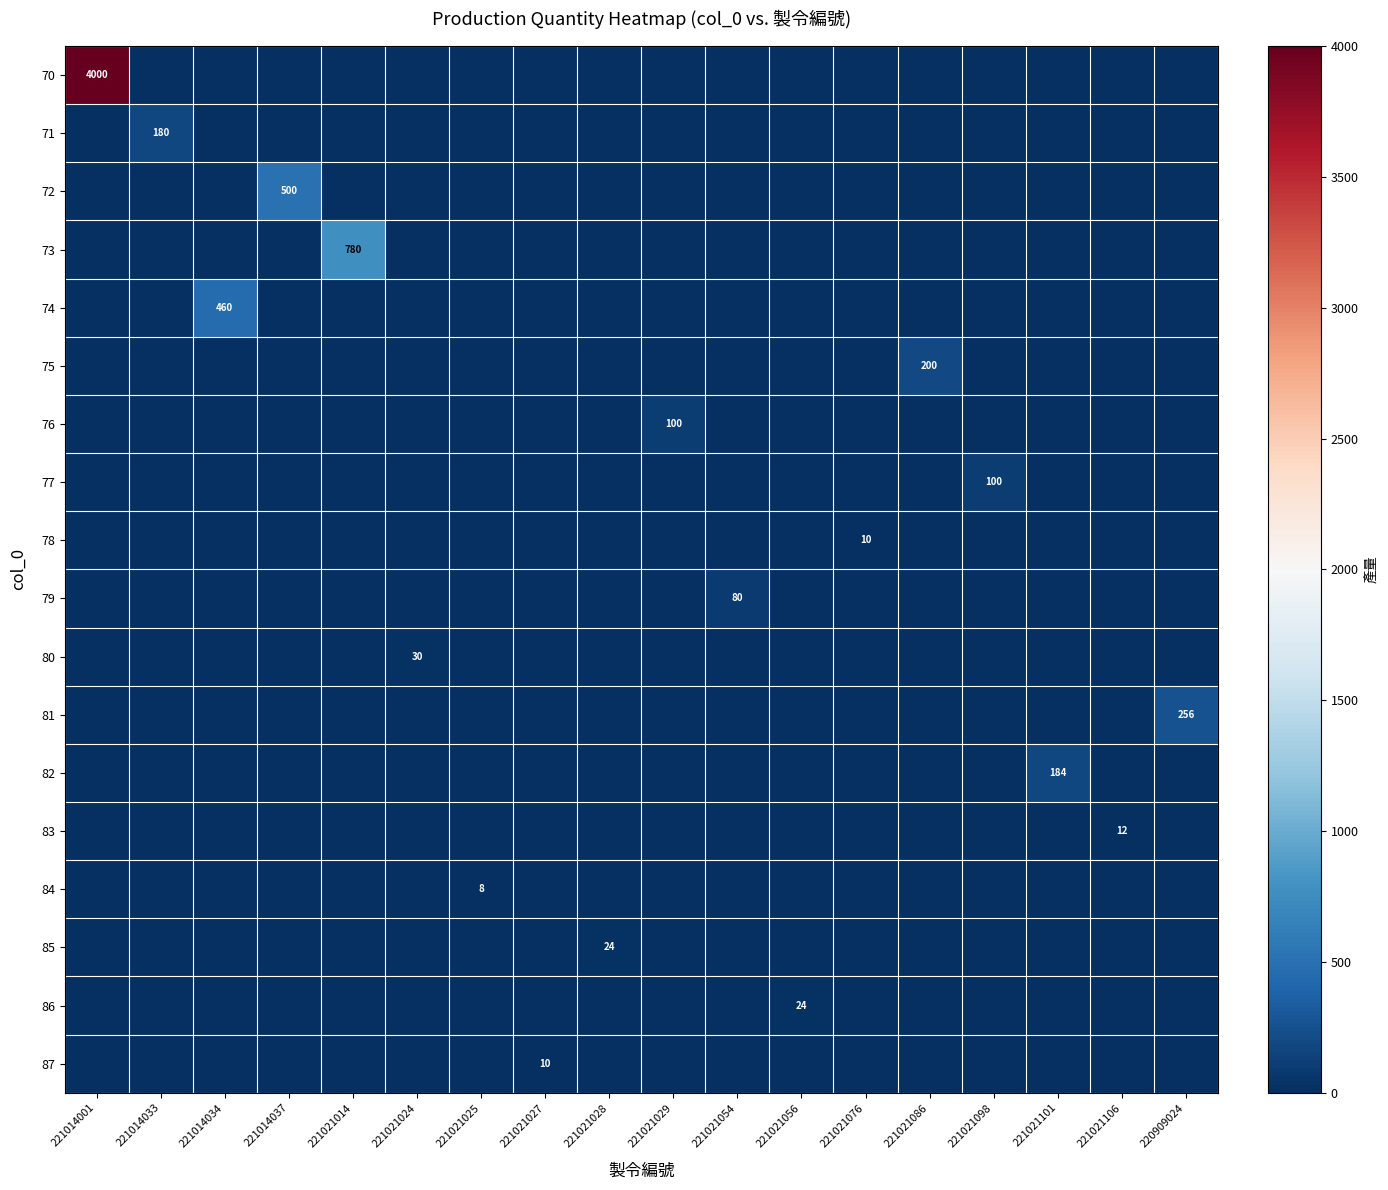

What is the difference between the maximum and minimum values in the 79 series?

80